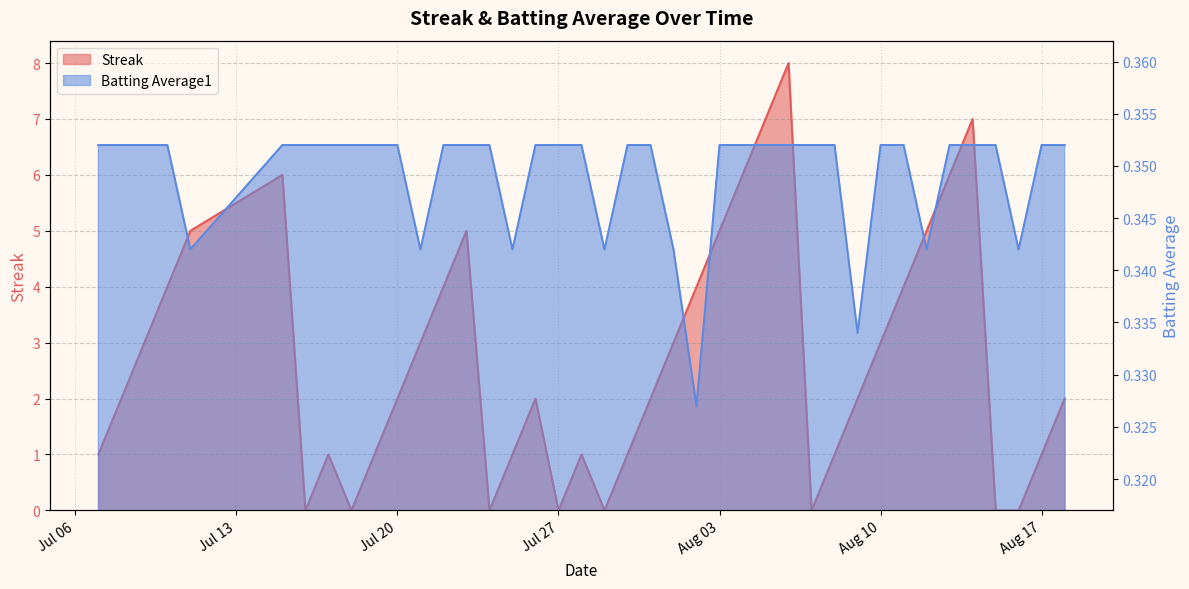

Which series has the largest total across all categories?

Streak